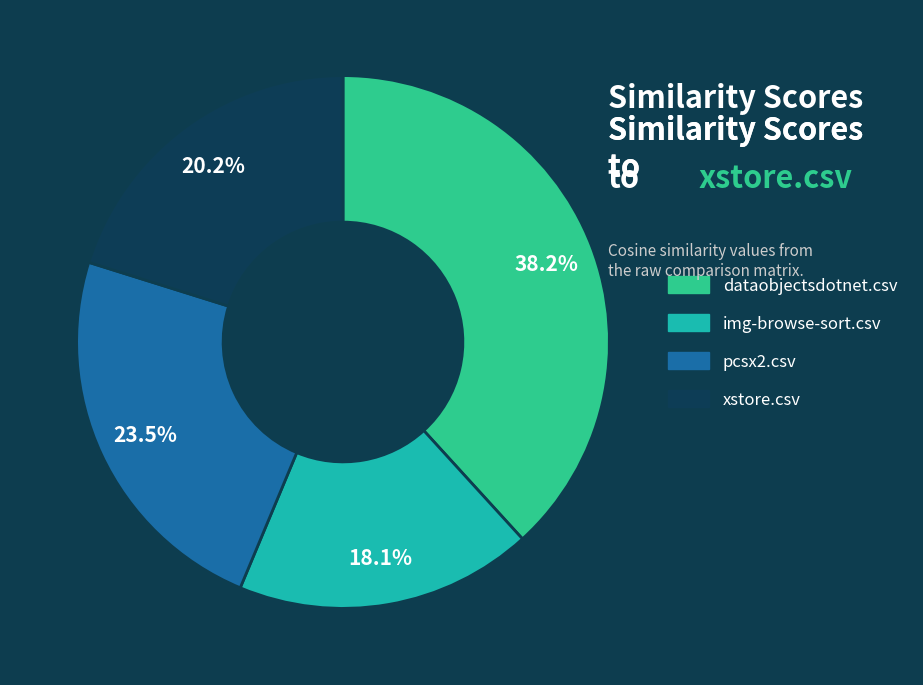

Does dataobjectsdotnet.csv represent more than half of the total?

No